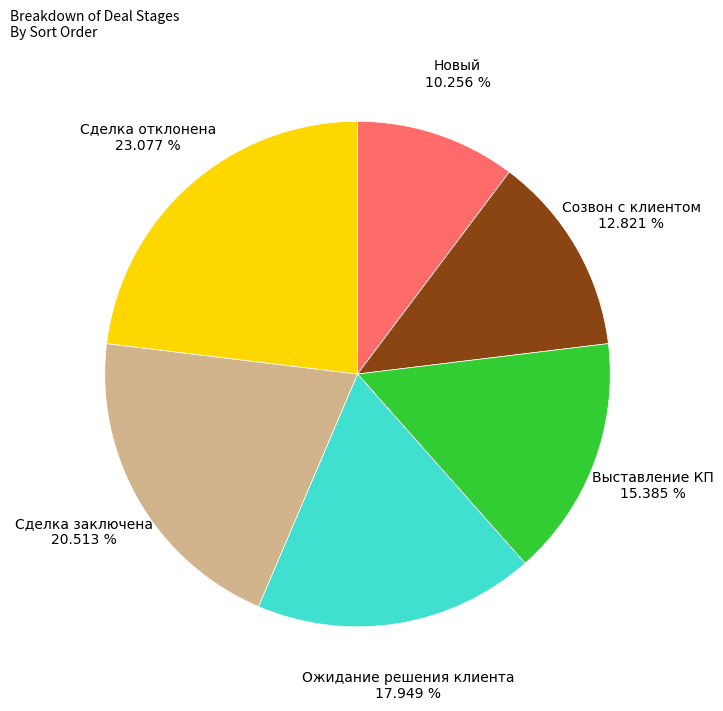

Is there a majority slice in this chart?

No